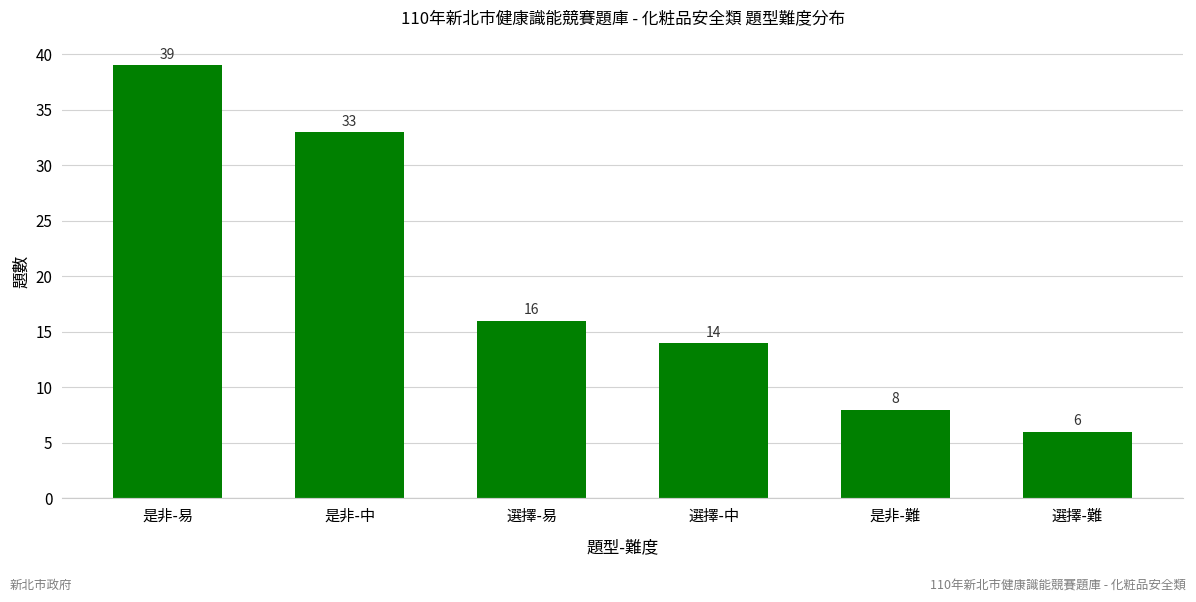

True or false: the data shows 16 at 選擇-易.

True